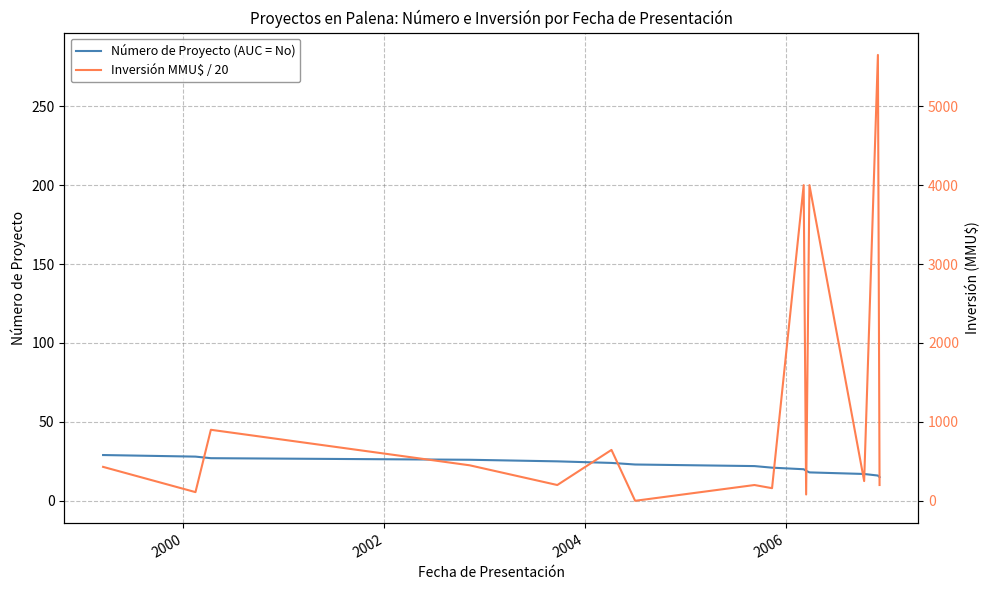

What is the approximate value of Número de Proyecto (AUC = No) at 2000?

28.0